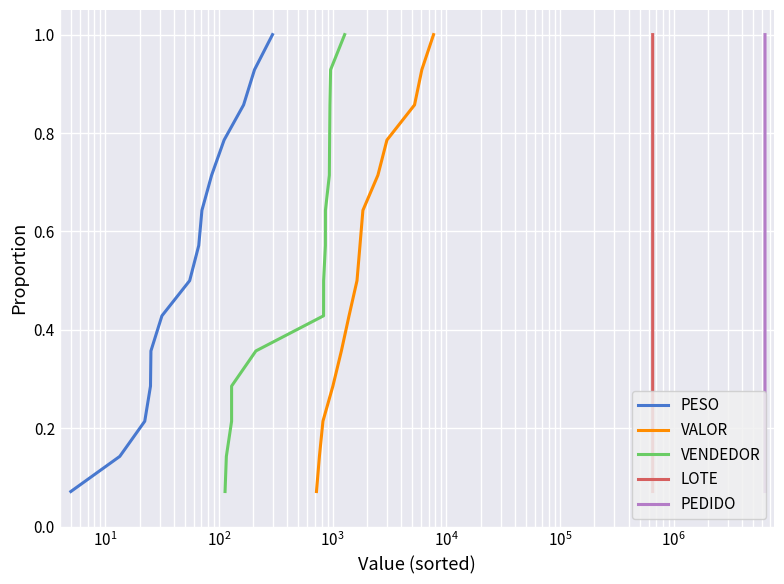

Is the value of PEDIDO at $\mathdefault{10^{7}}$ greater than the value of VALOR at $\mathdefault{10^{4}}$?

Yes